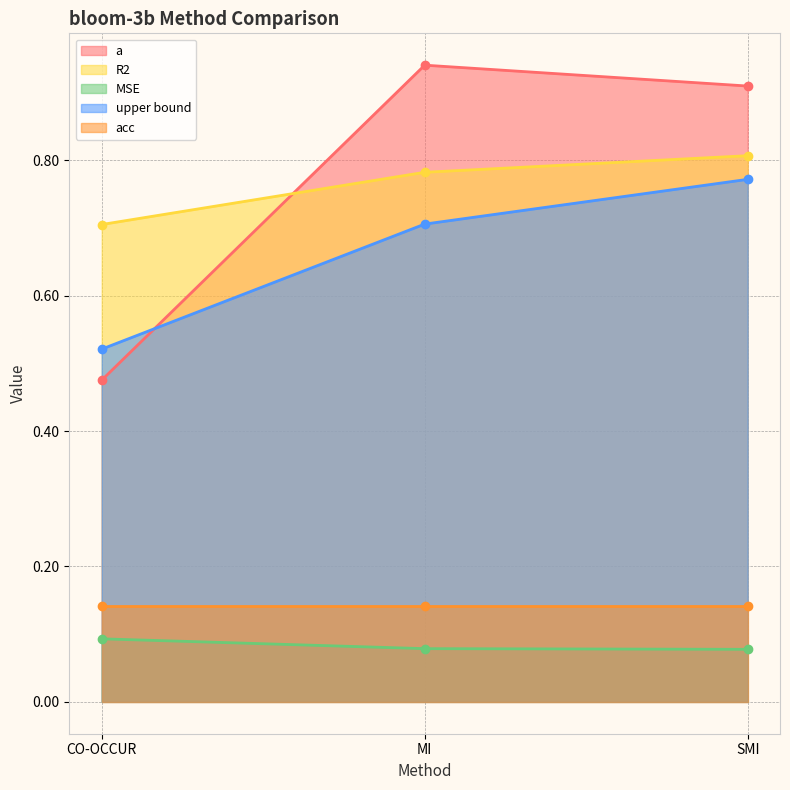

What is the value of the MSE point at the 1st from the left?

0.1